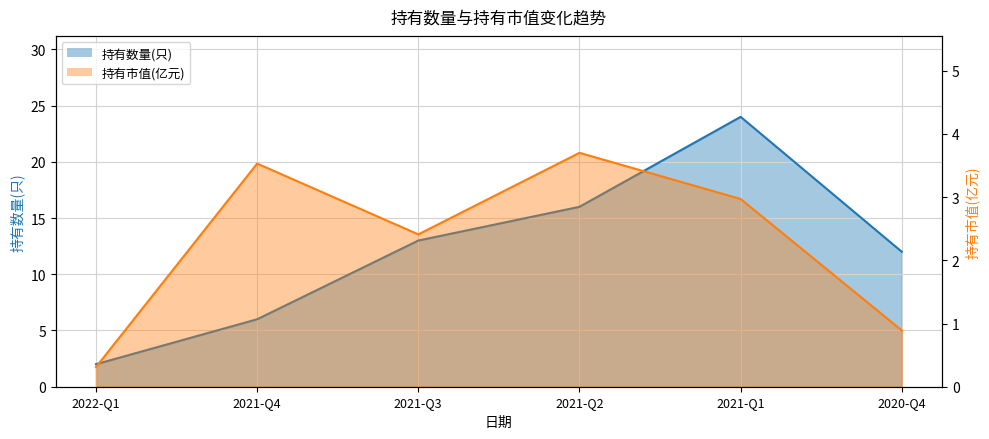

What is the label of the 4th point from the left?

2021-Q2